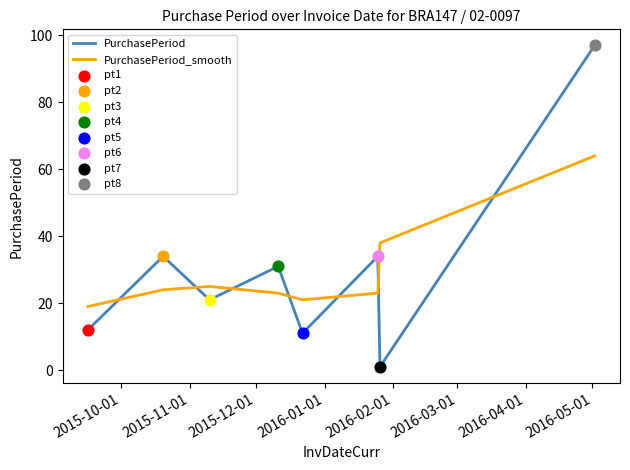

Which series has the largest range (max minus min)?

PurchasePeriod